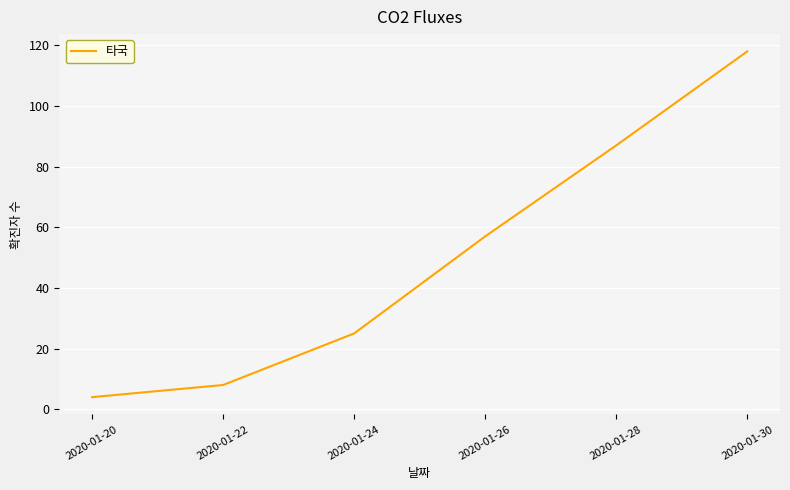

The value at 2020-01-24 is 25. True or false?

True